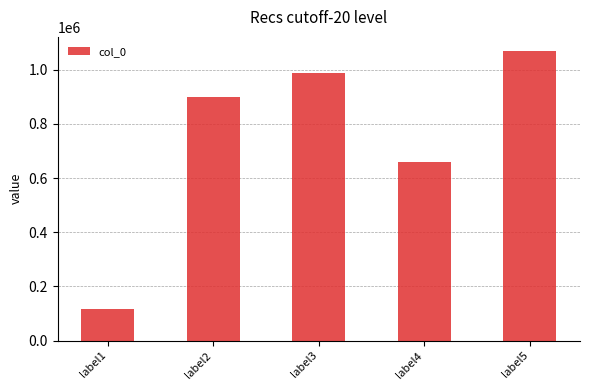

Rank the categories by value from lowest to highest.

label1, label4, label2, label3, label5